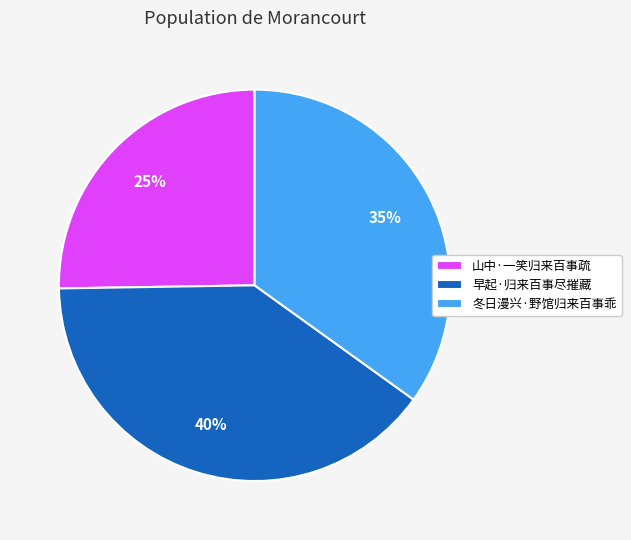

Which slice is the largest?

早起·归来百事尽摧藏